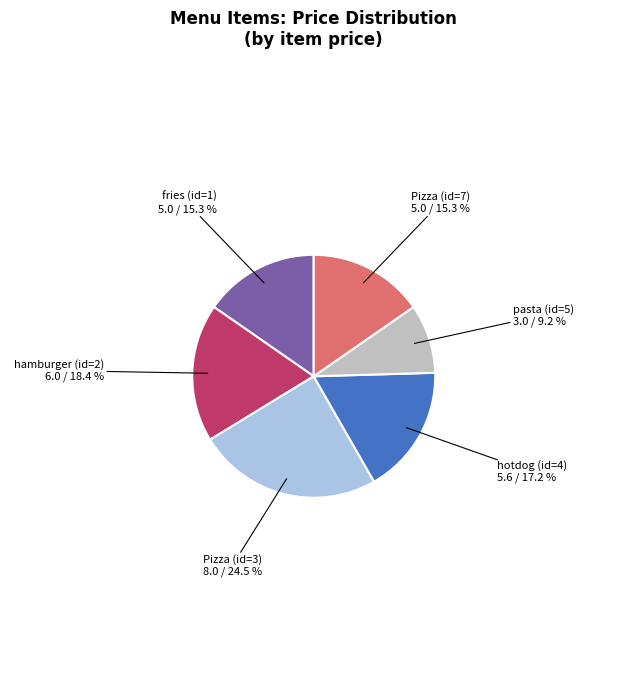

Is there a majority slice in this chart?

No